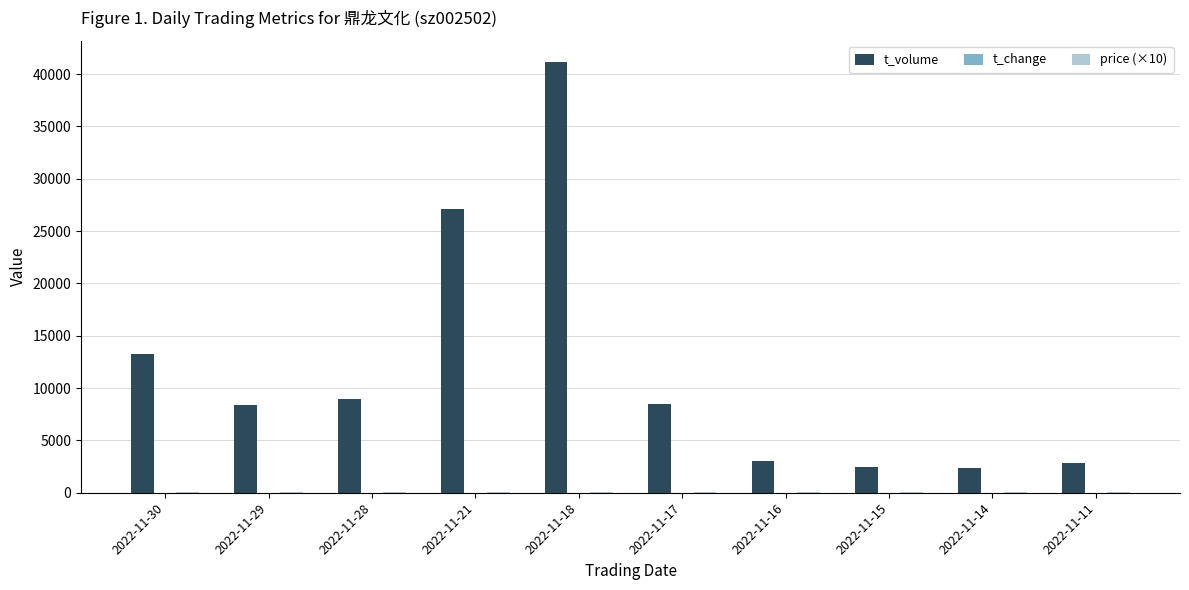

Where is t_volume nearest to the value 21755?

2022-11-21